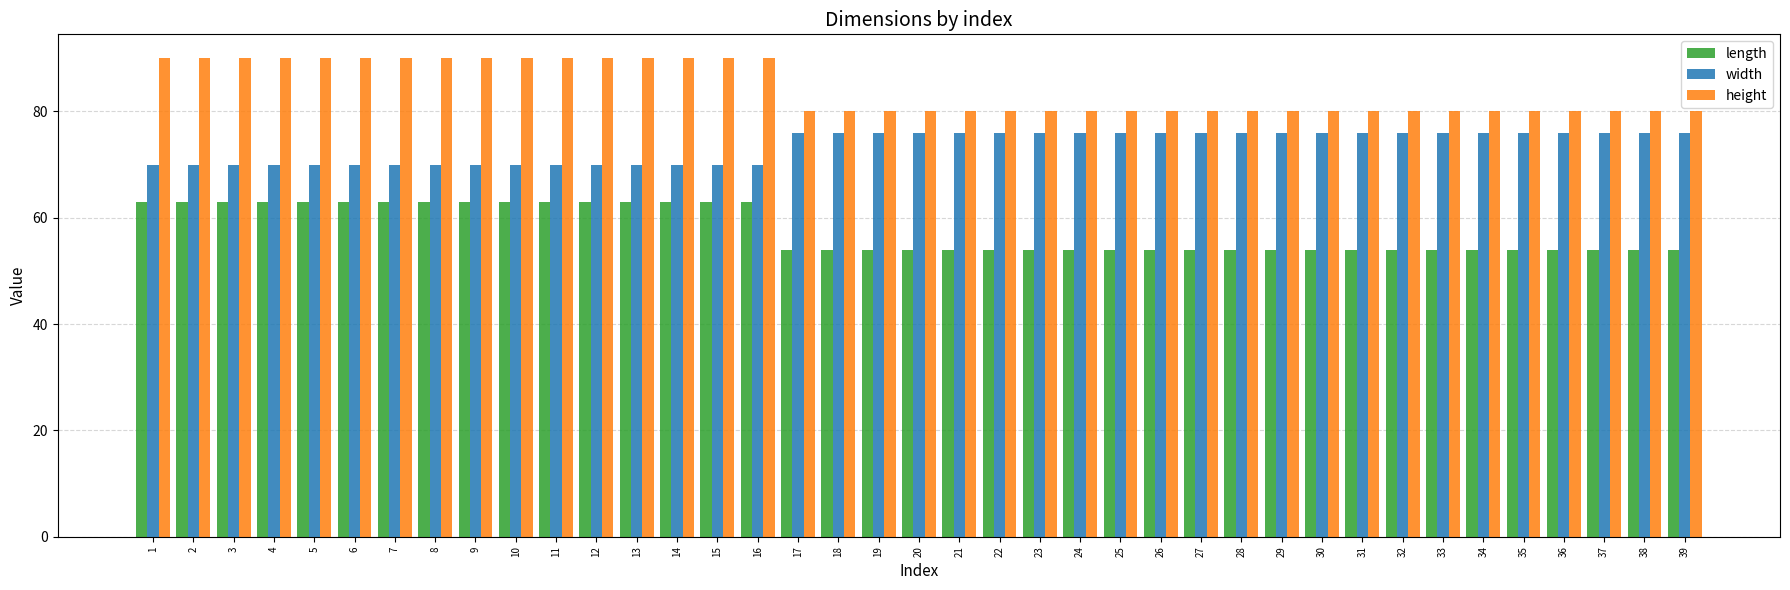

The value of height at 11 is 56. True or false?

False